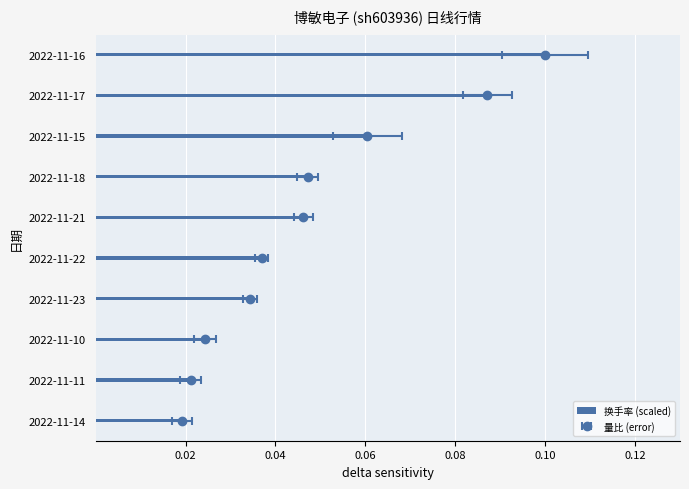

How many bars are there in total?

10